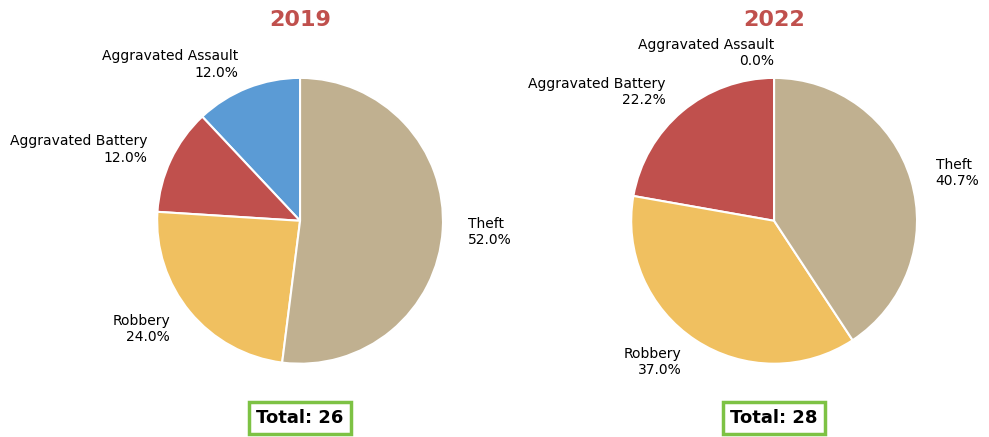

Is it true that 2 is 12% of the pie?

False